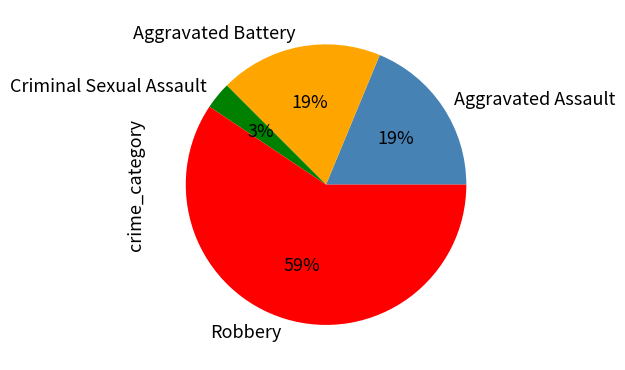

Which category accounts for the majority?

Robbery